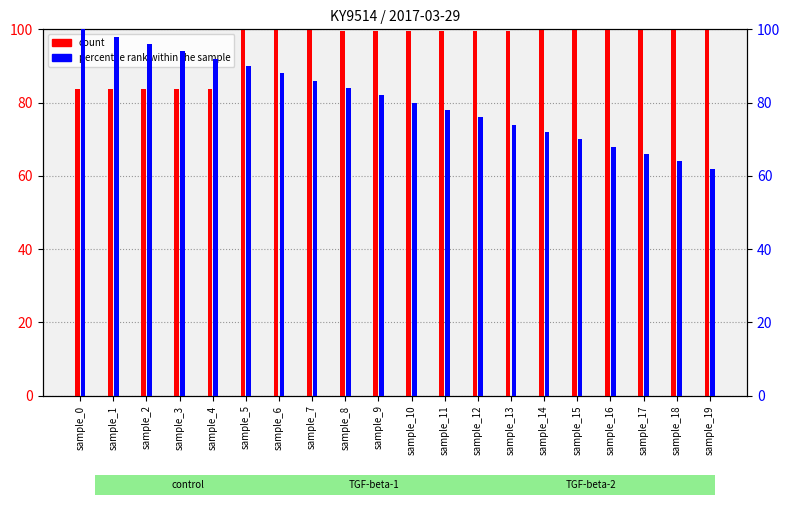

What is the difference between the second highest and minimum values in the percentile rank within the sample series?

36.0